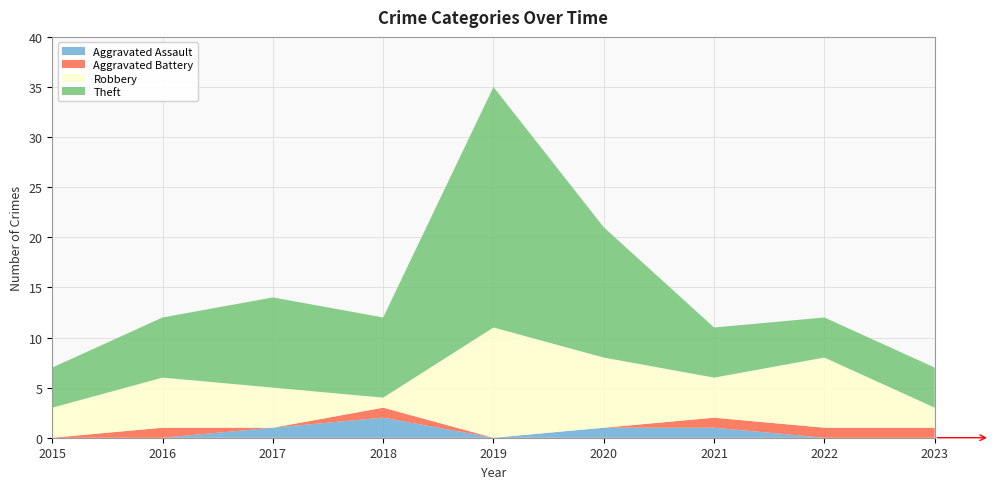

Reading left to right, what are all the values shown in this chart?

Aggravated Assault: 2015=0	2016=0	2017=1	2018=2	2019=0	2020=1	2021=1	2022=0	2023=0
Aggravated Battery: 2015=0	2016=1	2017=0	2018=1	2019=0	2020=0	2021=1	2022=1	2023=1
Robbery: 2015=3	2016=5	2017=4	2018=1	2019=11	2020=7	2021=4	2022=7	2023=2
Theft: 2015=4	2016=6	2017=9	2018=8	2019=24	2020=13	2021=5	2022=4	2023=4